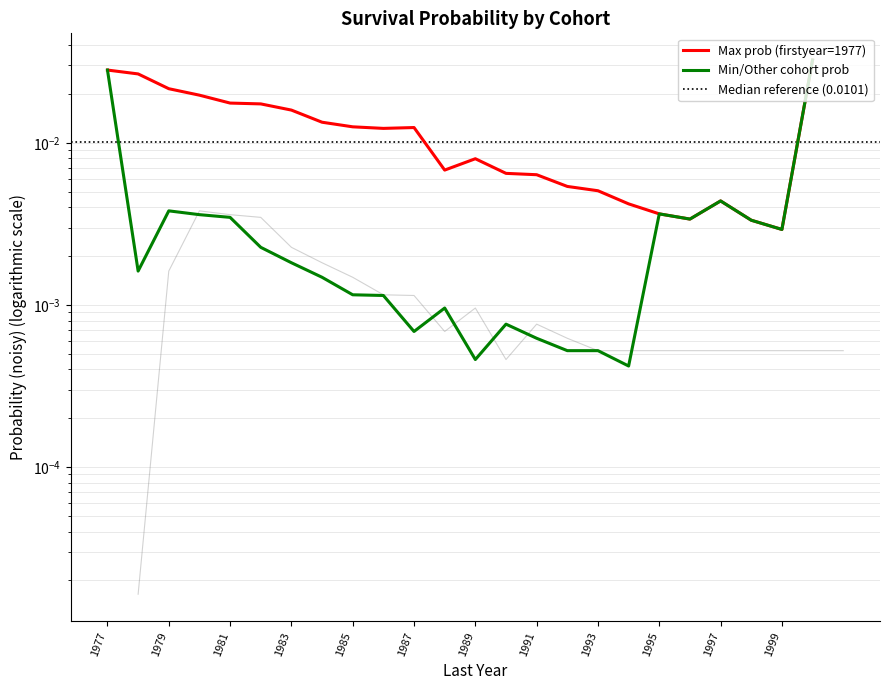

True or false: 1977 and 1978 intersect in this chart.

False